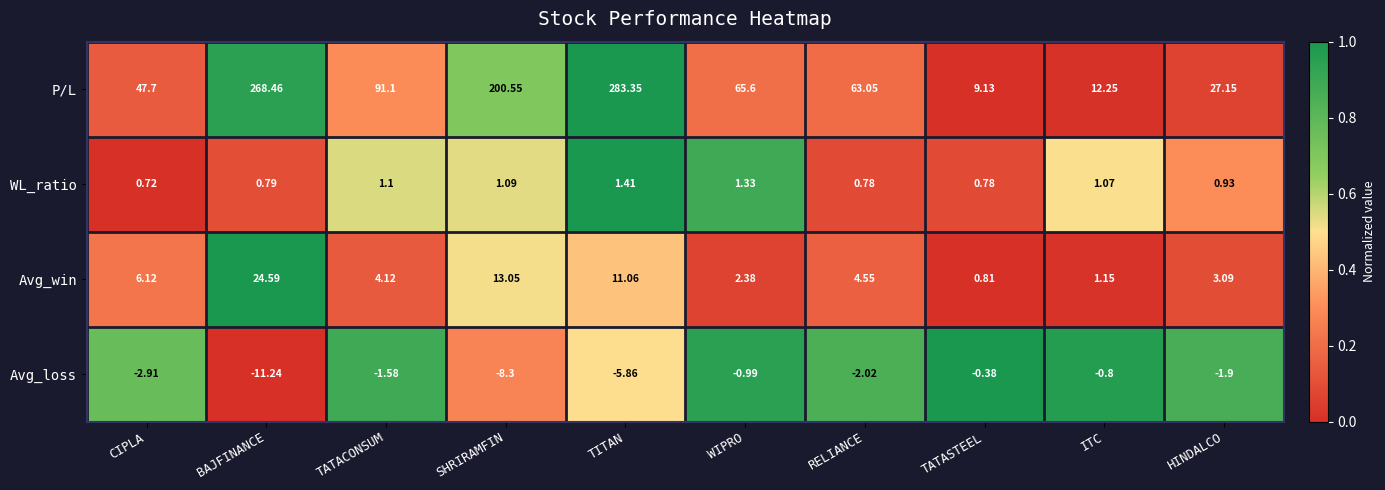

Which series changed the most between CIPLA and SHRIRAMFIN?

P/L